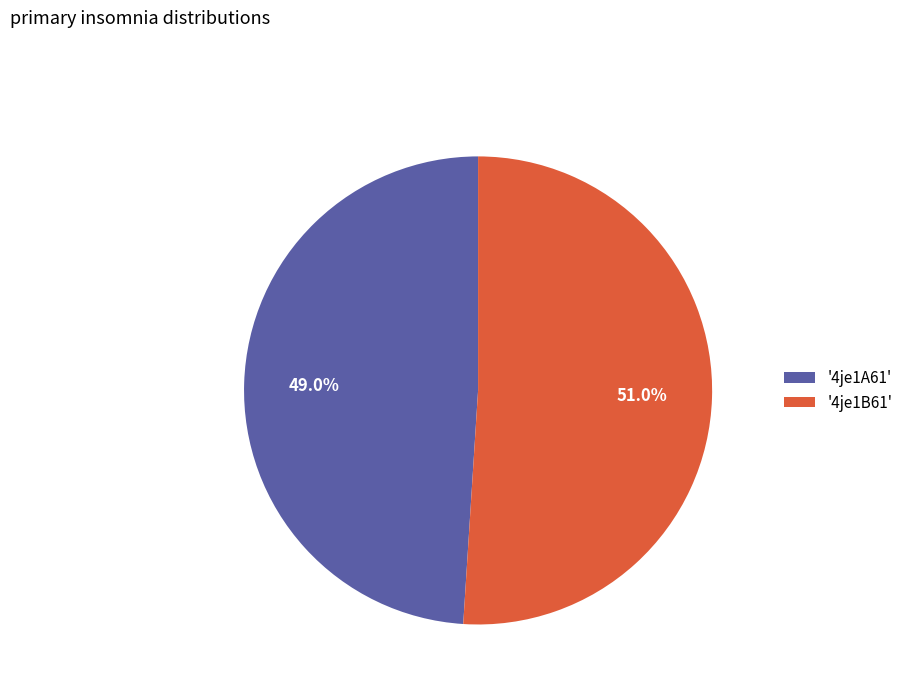

What percentage is NOT represented by '4je1A61'?

51.0%